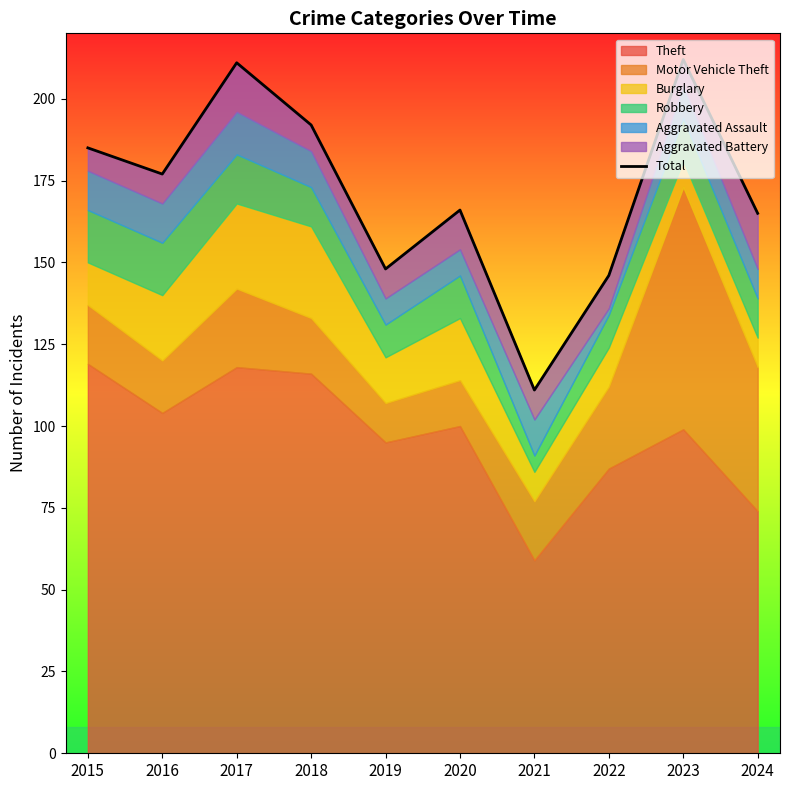

Rank the categories by value from lowest to highest.

2021, 2022, 2019, 2024, 2020, 2016, 2015, 2018, 2017, 2023